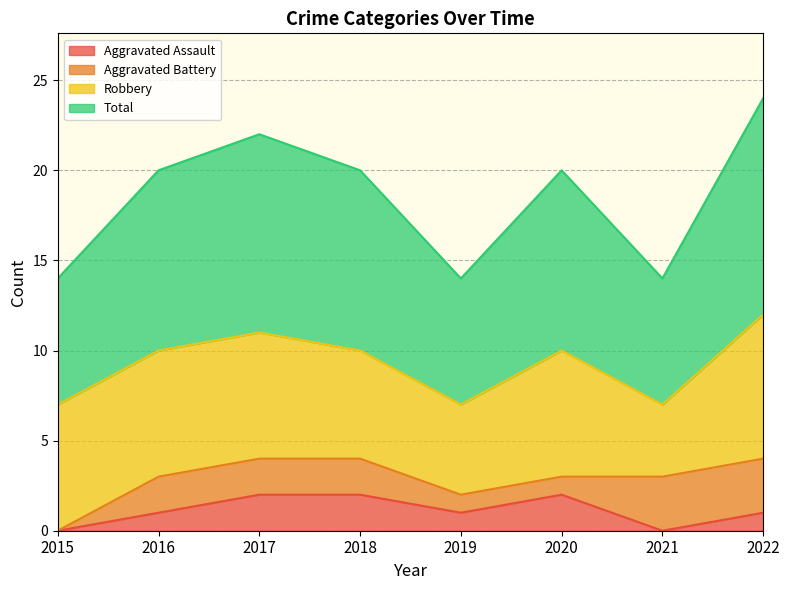

Between 2021 and 2022, which series saw the biggest shift?

Total